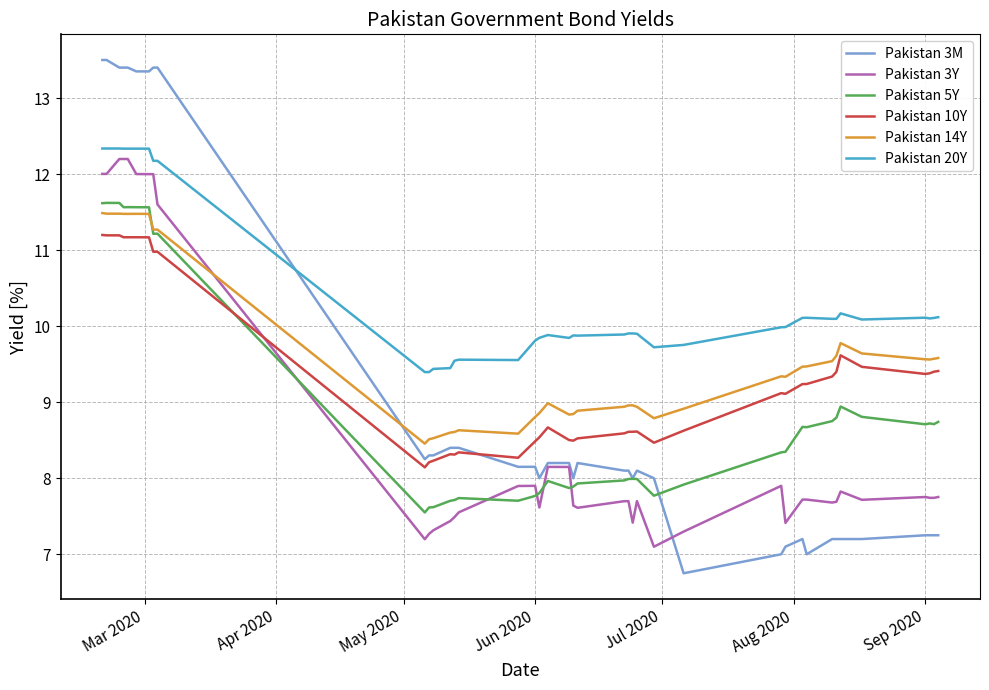

Which series has the largest range (max minus min)?

Pakistan 3M